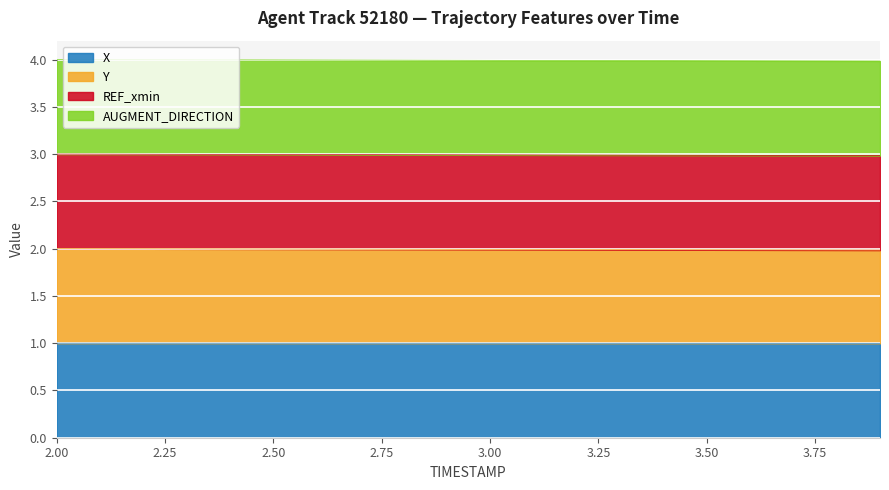

What is the label of the 17th point from the left?

3.6